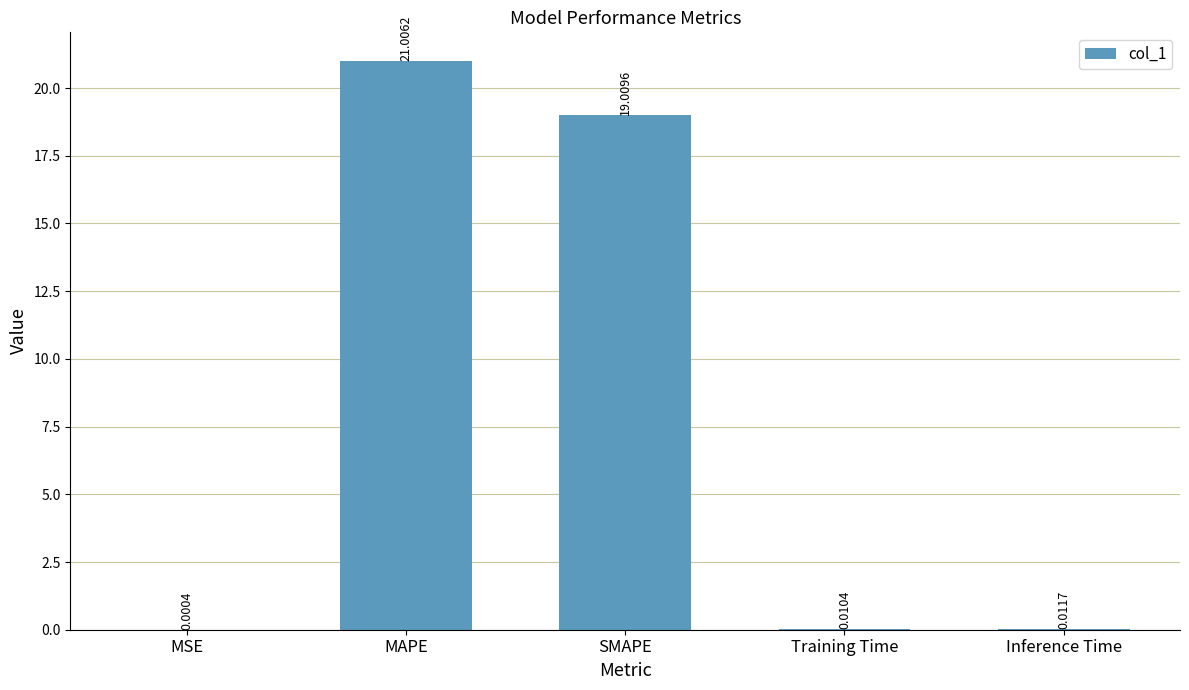

Between Training Time and Inference Time, which is larger?

Inference Time